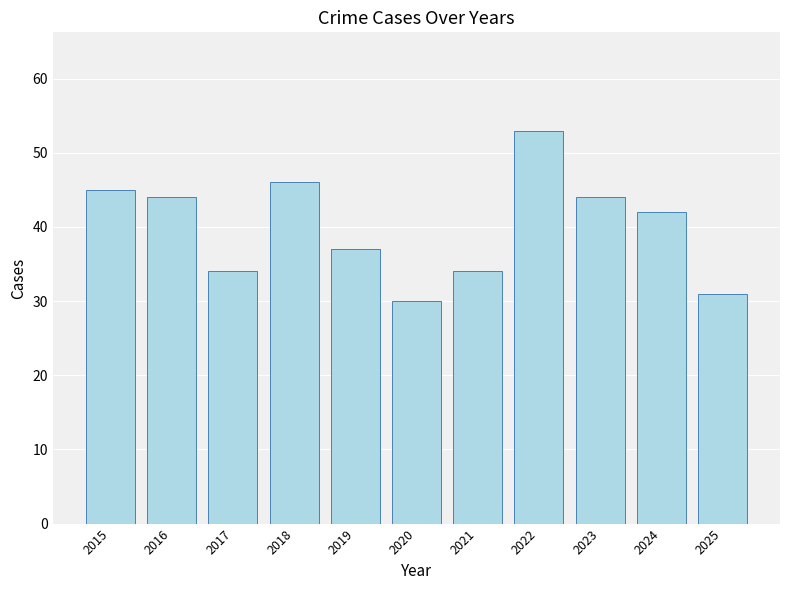

At which label is the value closest to 41?

2024